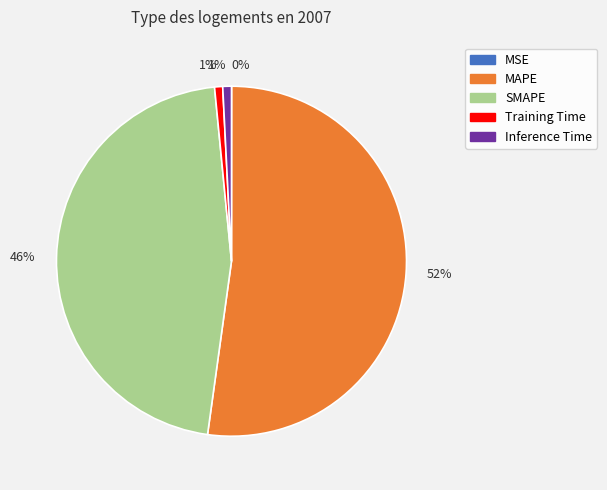

Is there any slice that represents more than half of the pie?

Yes